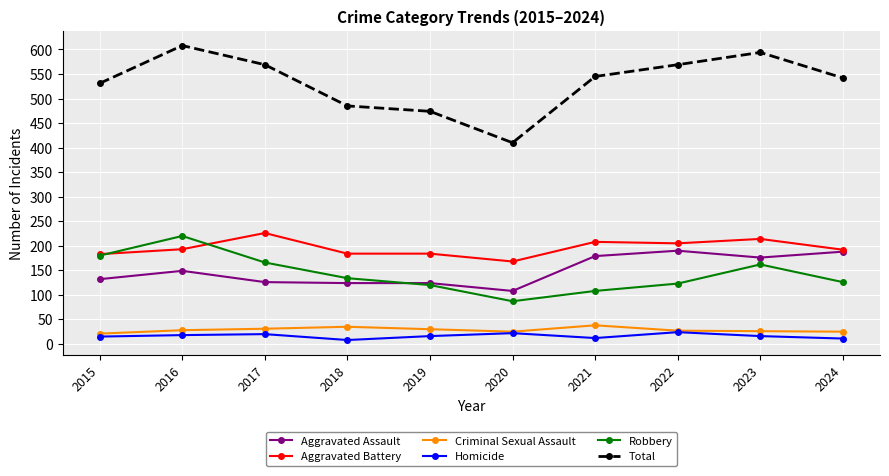

What is the maximum value shown in the chart?

608